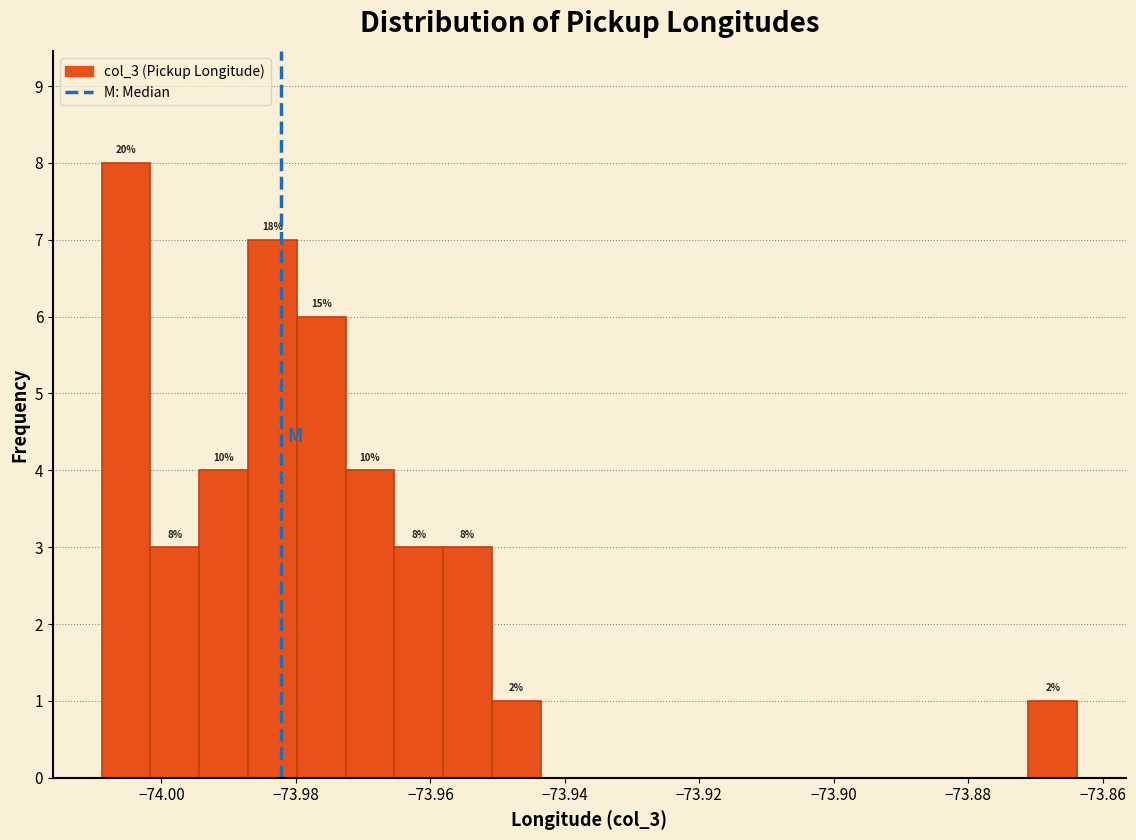

Around what value on the x-axis is the tallest bar? Give the approximate position of its centre, as read against the axis.

-74.006